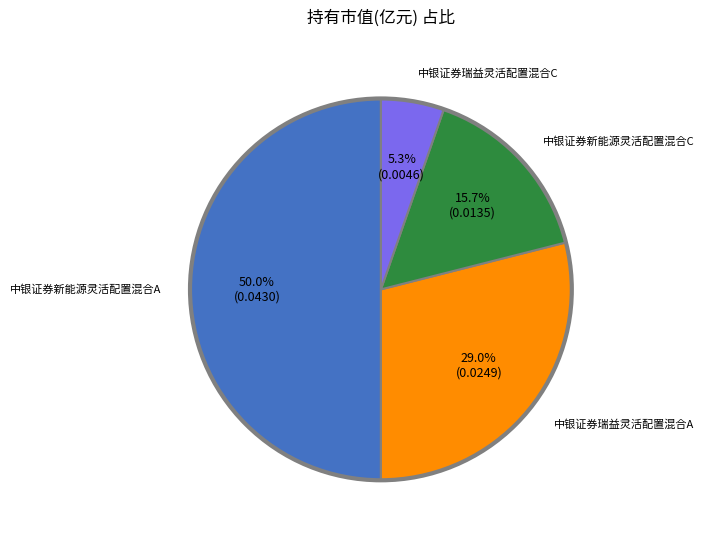

Count the number of slices in the pie.

4